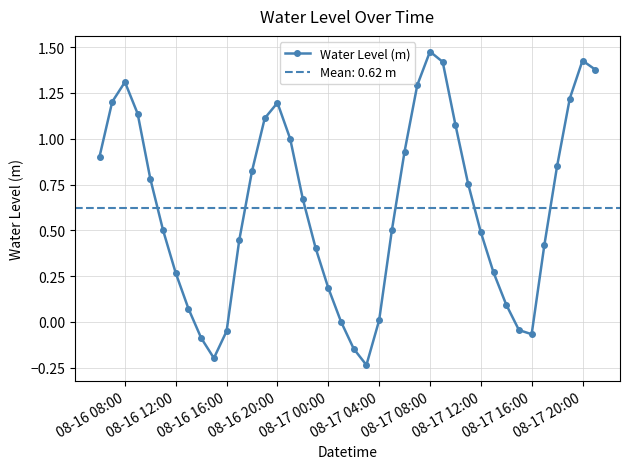

True or false: Water Level (m) has more than 2 points higher than both neighbors.

True